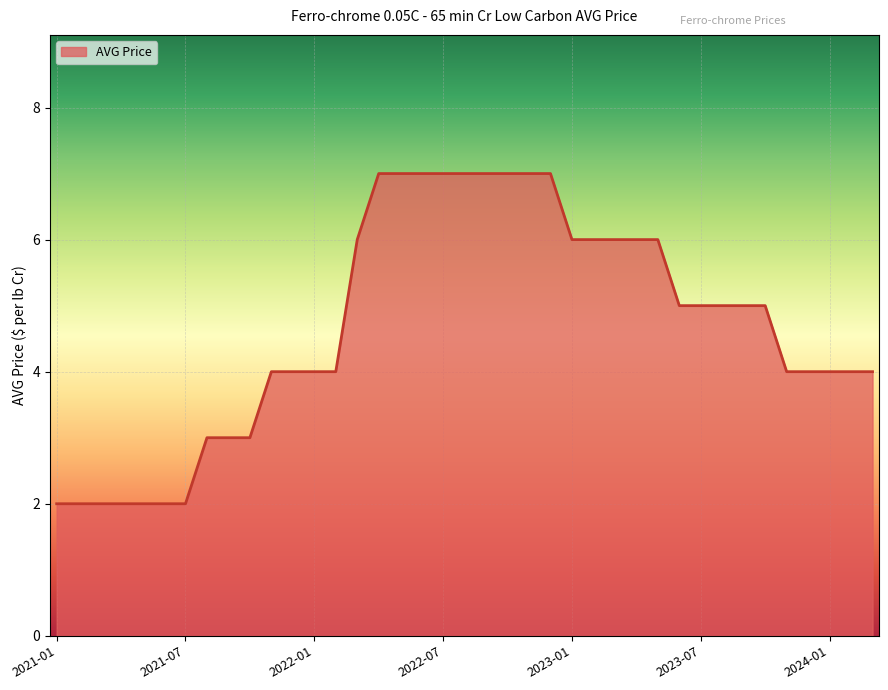

What is the greatest value displayed?

7